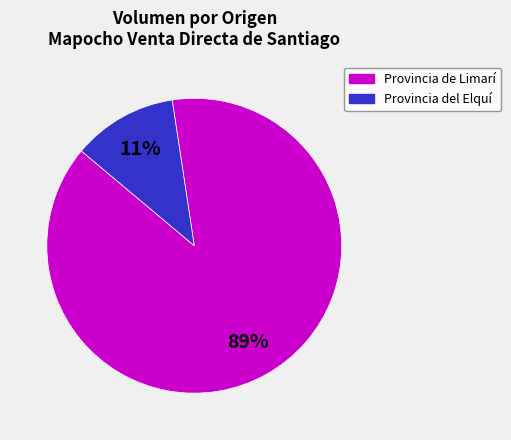

To the nearest percent, what is the average slice percentage?

50%